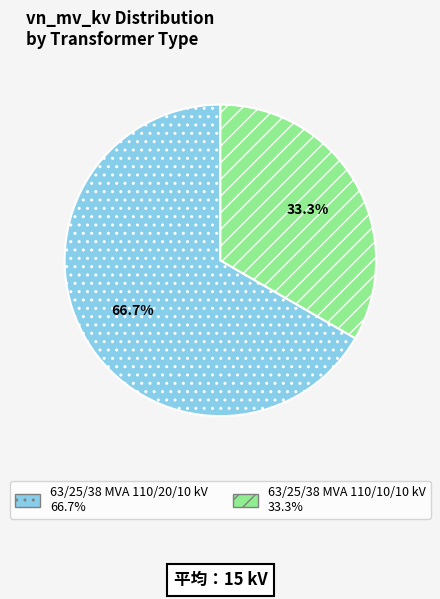

What is the largest slice in the pie chart?

63/25/38 MVA 110/20/10 kV